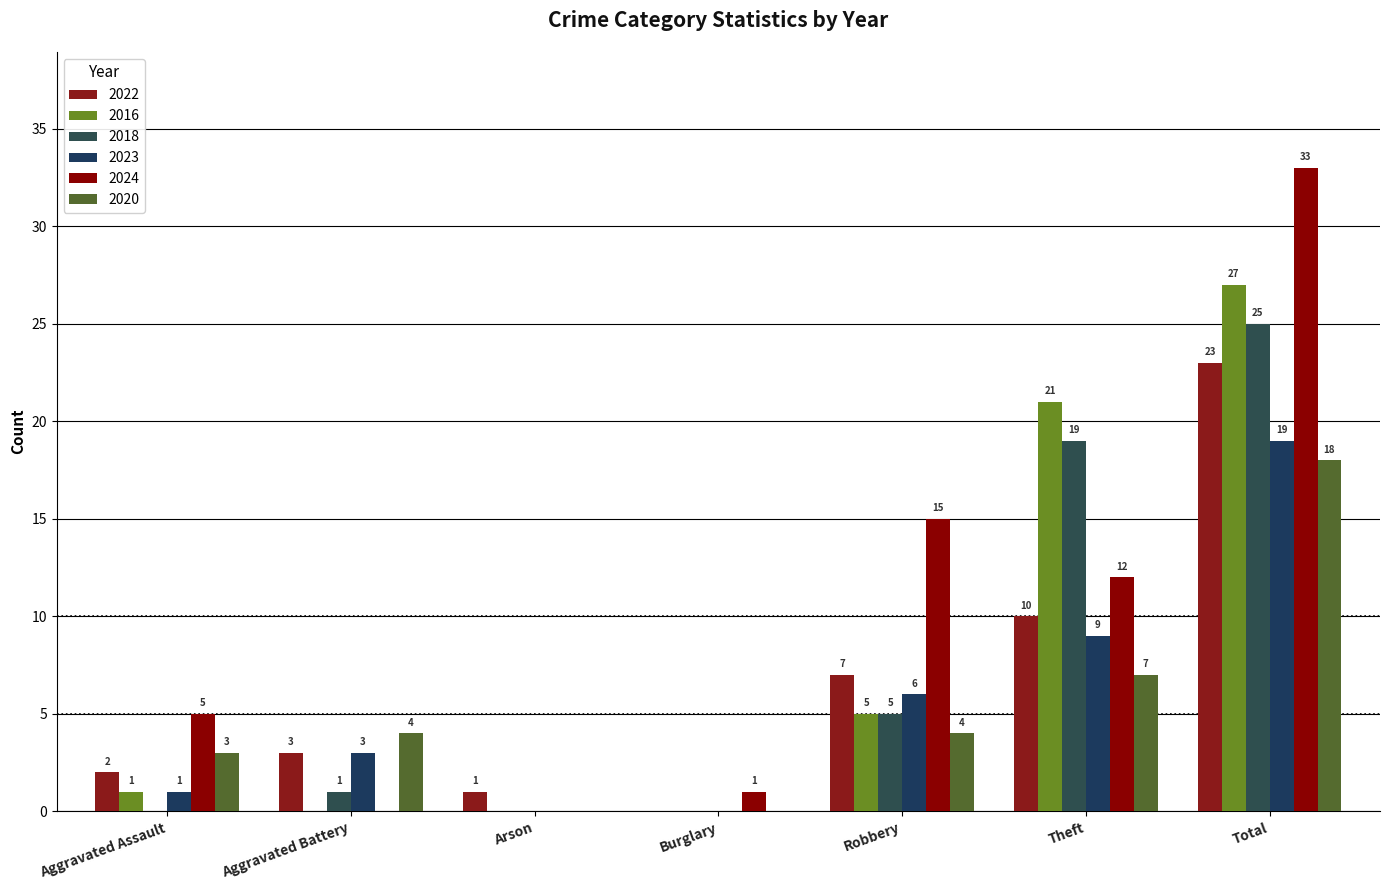

What position from the left is Aggravated Assault?

1